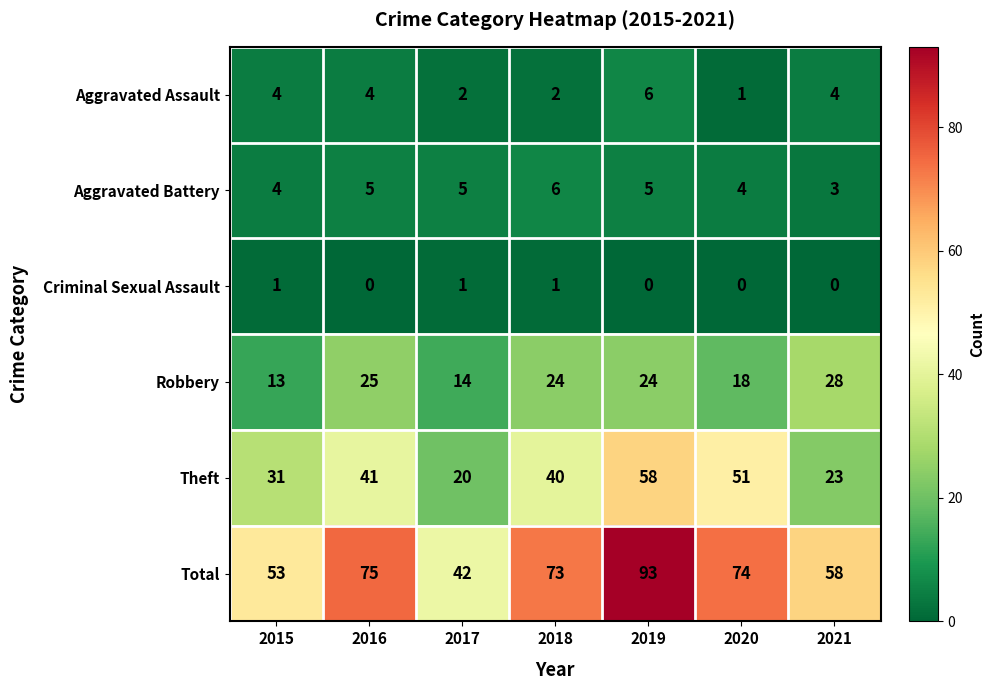

Rank the series at 2021 from highest to lowest value.

Total, Robbery, Theft, Aggravated Assault, Aggravated Battery, Criminal Sexual Assault